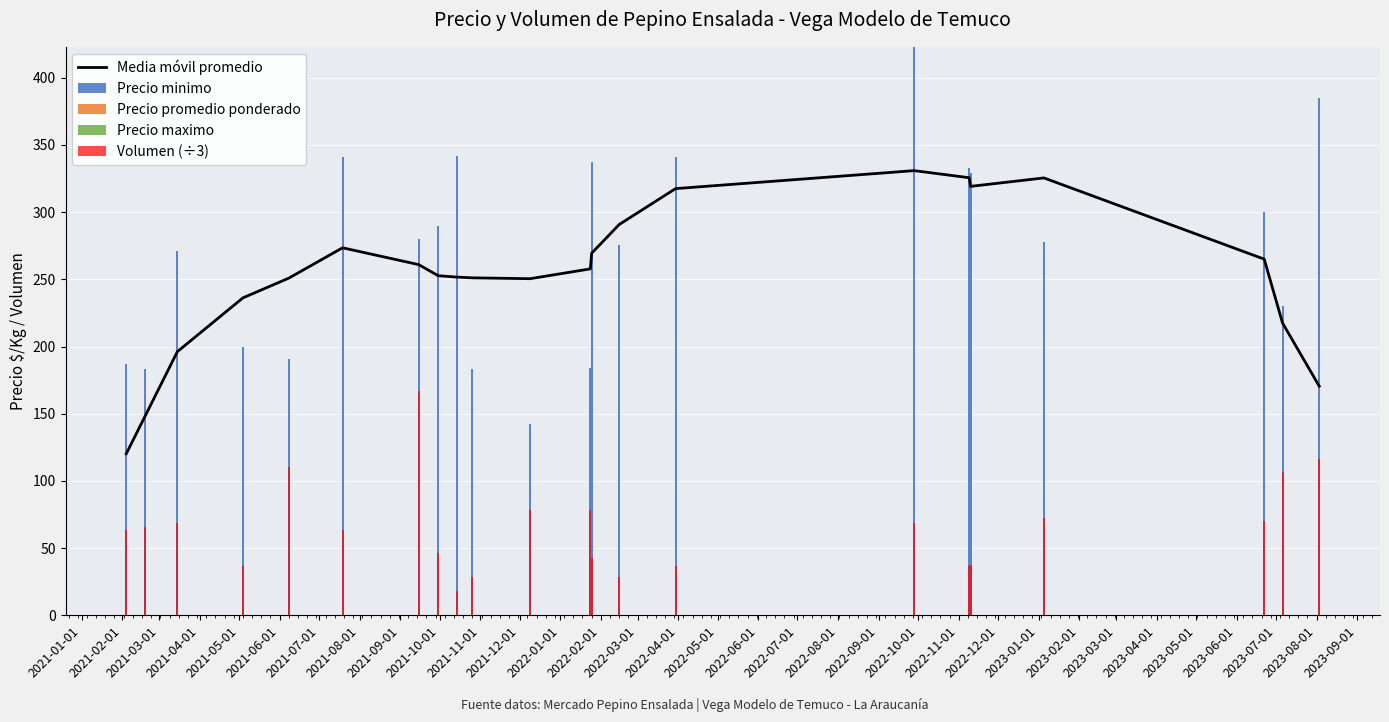

Reading right to left, what are all the values shown in this chart?

Media móvil promedio: 170.5	217.5	265.0	325.5	319.2	325.6	330.9	317.5	290.8	269.4	257.8	250.5	251.1	251.7	252.7	261.0	273.5	250.9	236.2	196.2	147.5	120.2
Precio minimo: 385.0	230.5	300.0	277.7	329.0	333.0	423.0	341.0	275.5	337.0	184.0	142.0	183.5	341.5	289.8	280.0	341.0	191.0	200.0	271.0	183.5	187.0
Precio promedio ponderado: 0.0	0.0	0.0	0.0	0.0	0.0	0.0	0.0	0.0	0.0	0.0	0.0	0.0	0.0	0.0	0.0	0.0	0.0	0.0	0.0	0.0	0.0
Precio maximo: 0.0	0.0	0.0	0.0	0.0	0.0	0.0	0.0	0.0	0.0	0.0	0.0	0.0	0.0	0.0	0.0	0.0	0.0	0.0	0.0	0.0	0.0
Volumen (÷3): 116.7	106.7	70.0	72.2	37.1	36.7	68.3	36.7	28.3	42.5	78.3	78.3	28.3	18.3	46.7	166.7	63.3	110.0	36.7	68.3	65.8	63.3